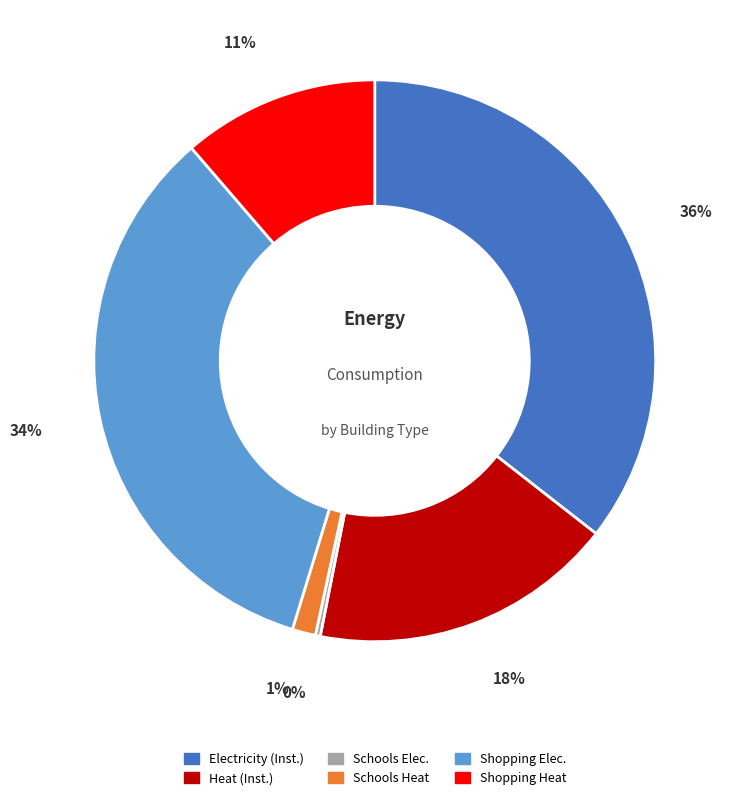

To the nearest percent, what is the difference between the Schools Elec. and Shopping Heat slice percentages?

11%